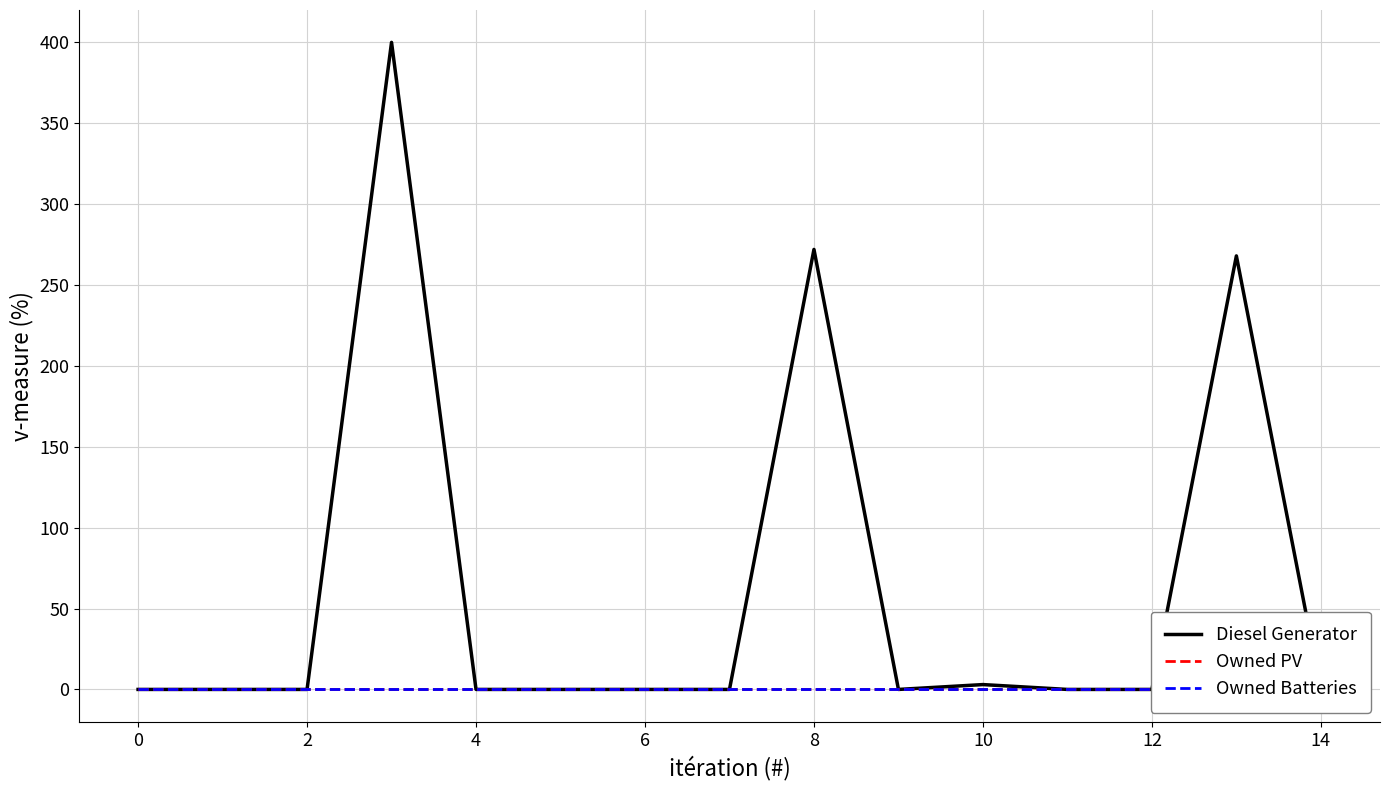

List the series in order of their peak value, lowest first.

Owned PV, Owned Batteries, Diesel Generator